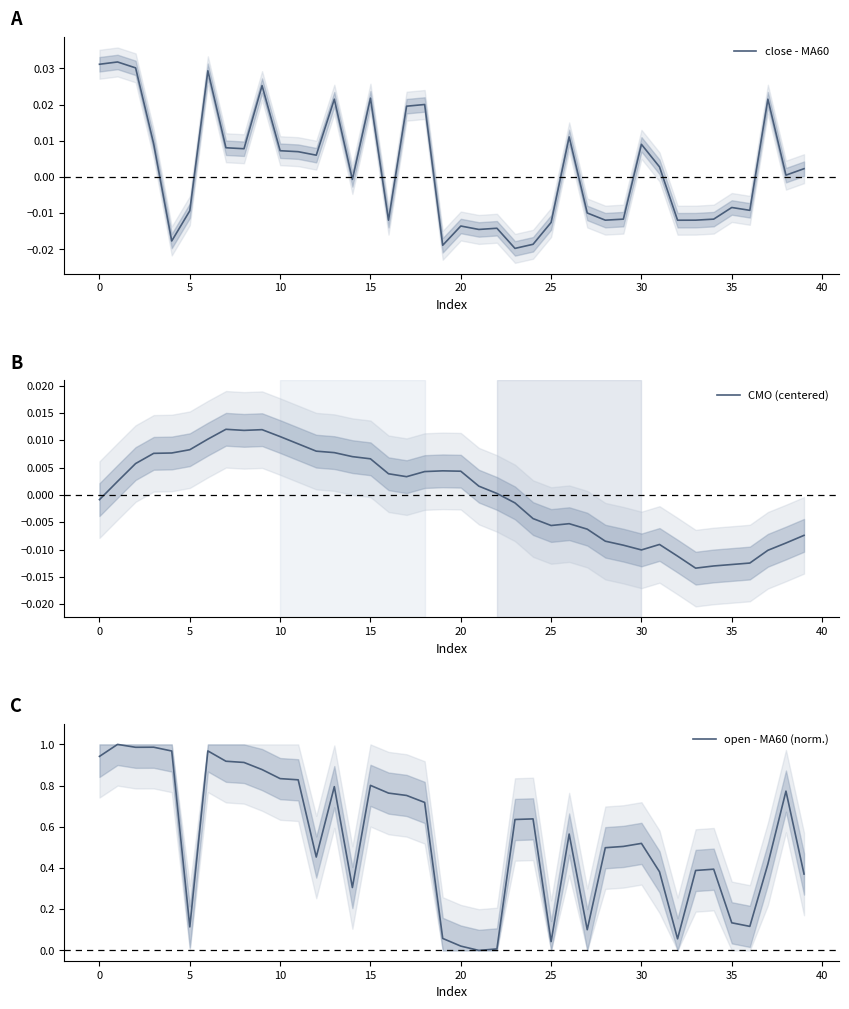

Which label corresponds to the smallest value in the chart?

23